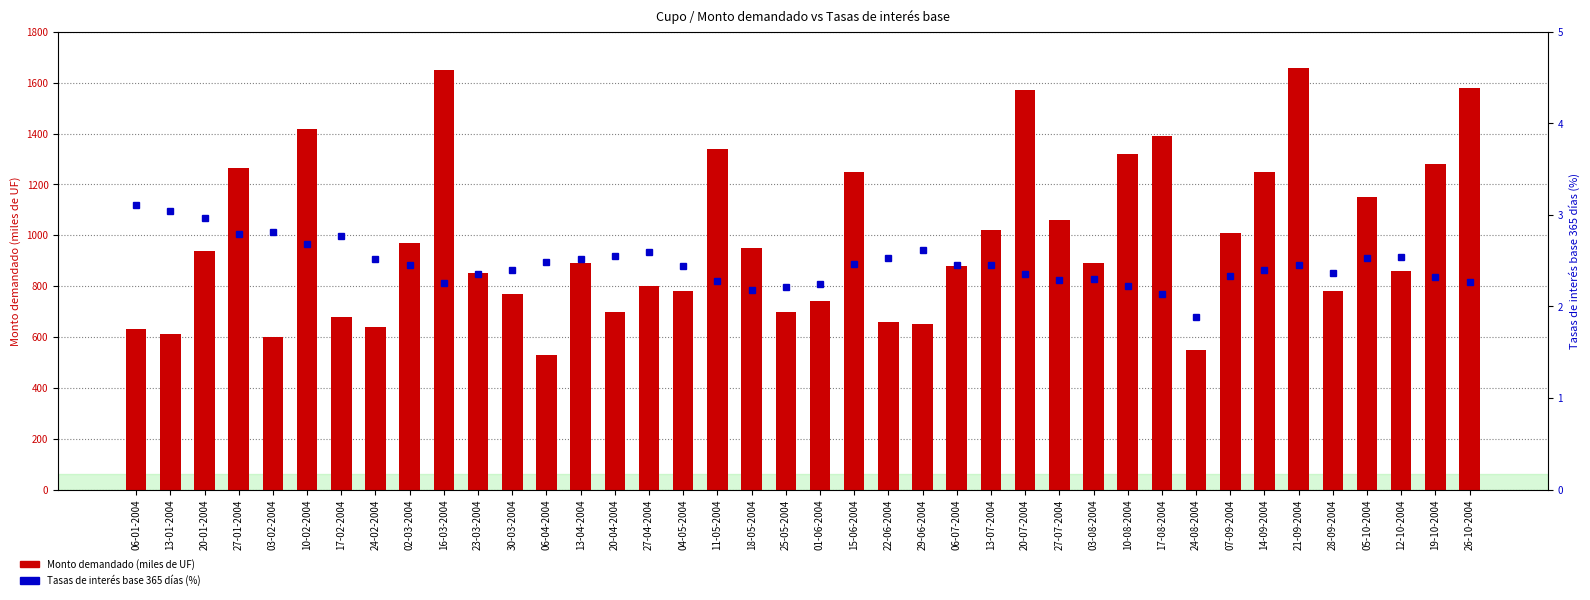

List the series in order of their overall mean, lowest first.

Tasas de interés base 365 días (%), Monto demandado (miles de UF)